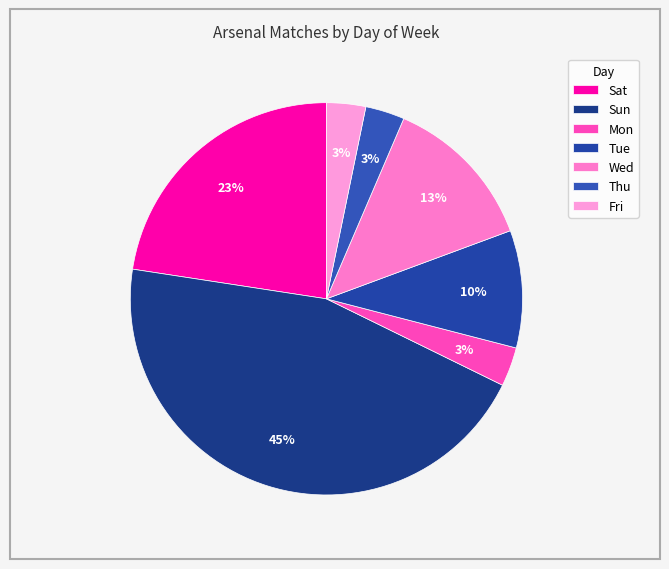

To the nearest percent, what percentage of the pie is Tue?

10%